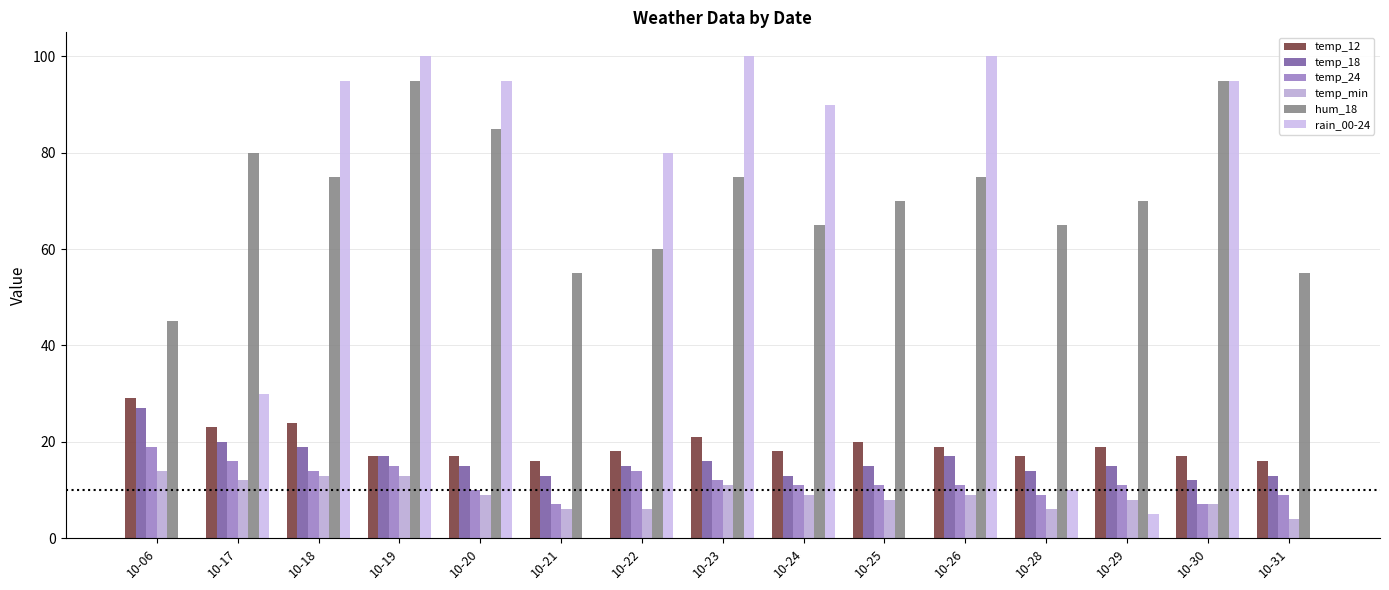

How many data points does each series have?

15